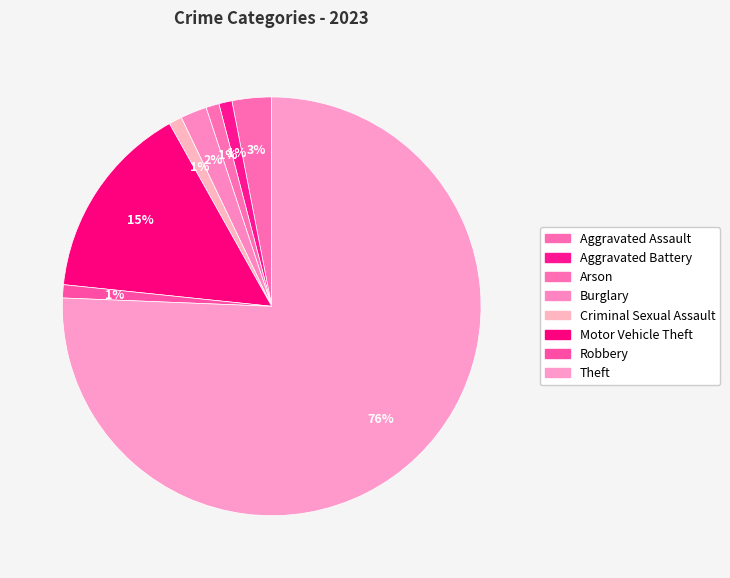

Does Arson account for over 50% of the chart?

No